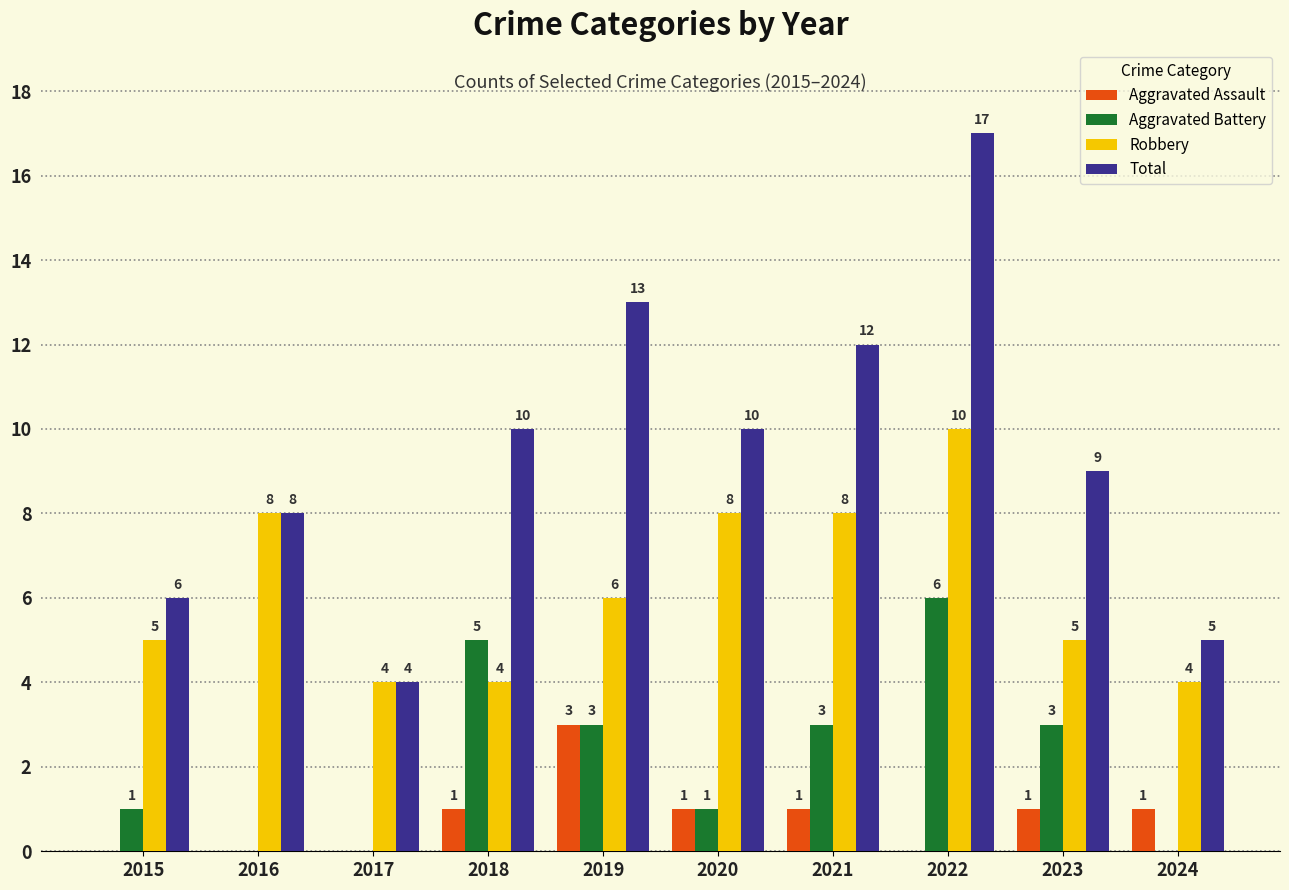

How many categories are shown in the chart?

10